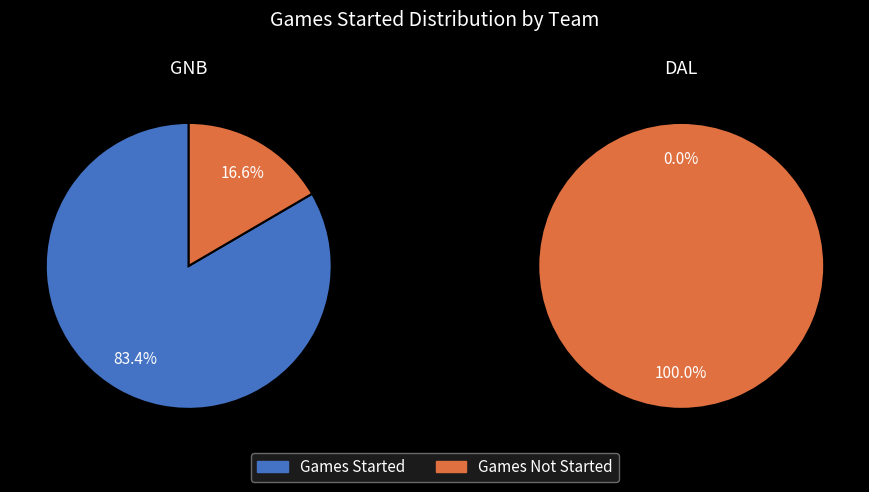

What portion of the pie excludes DAL?

100.0%